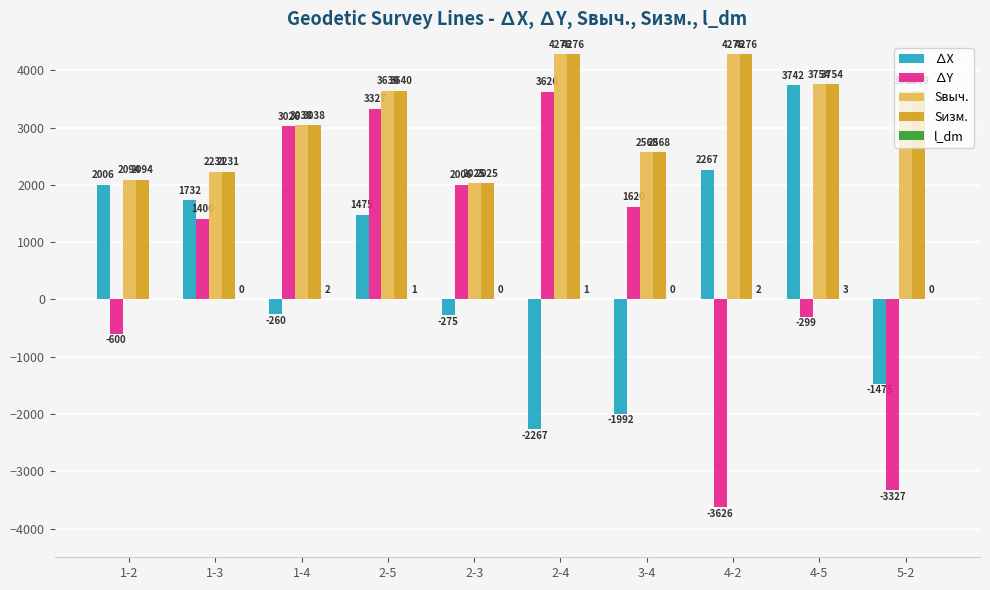

Which series changed the most between 1-2 and 2-5?

∆Y